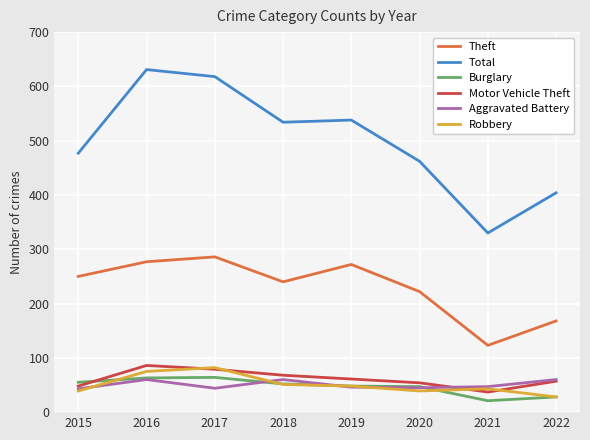

Which series has the largest range (max minus min)?

Total